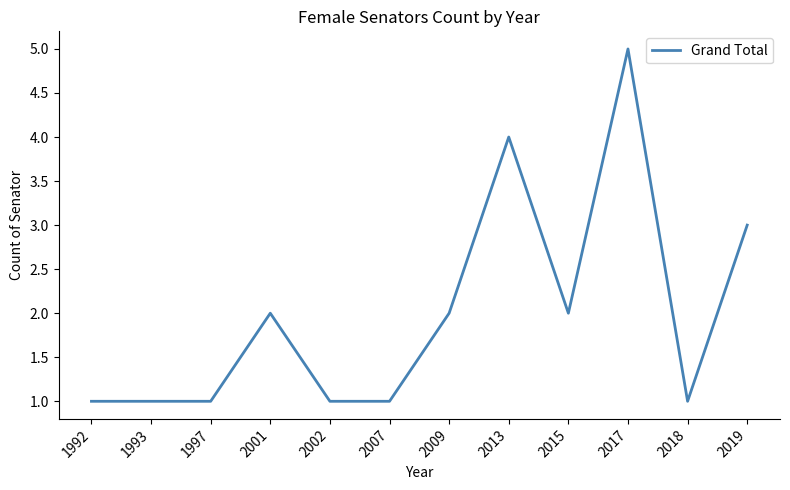

What is the average value?

2